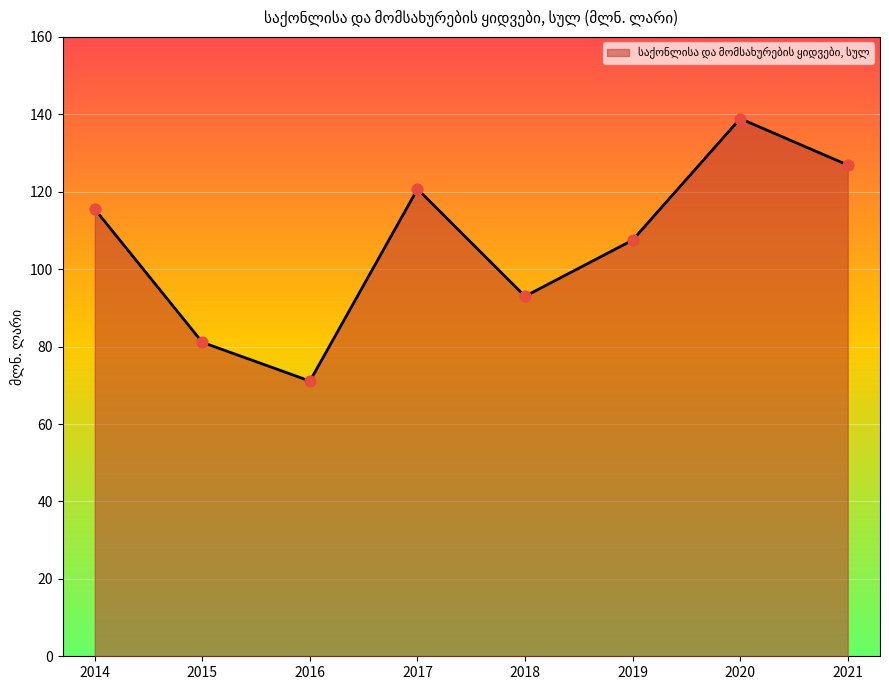

Which has a higher value, 2021 or 2019?

2021